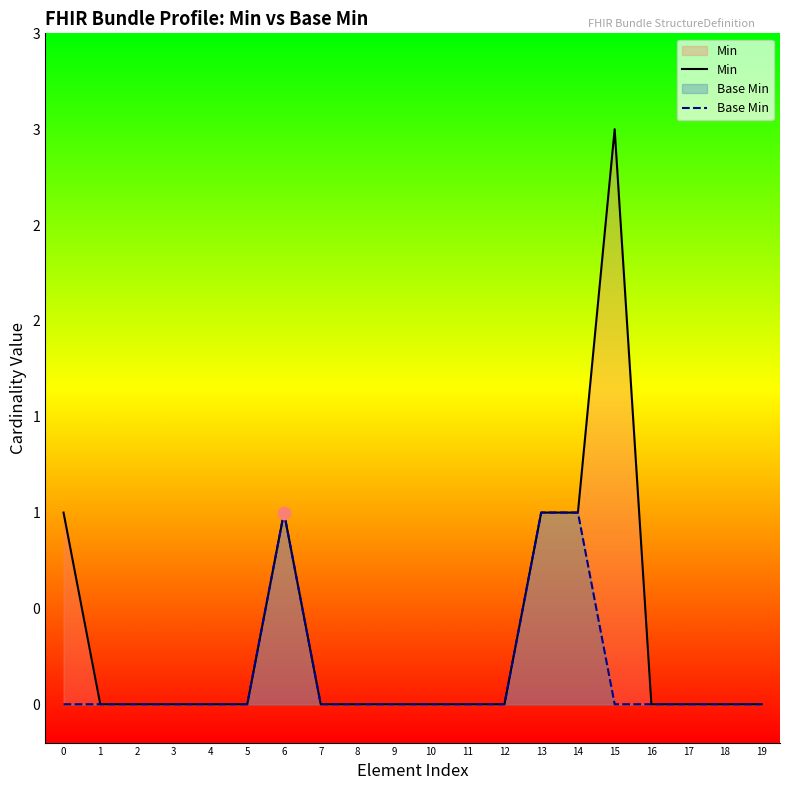

Which series reaches the minimum Y coordinate?

Min